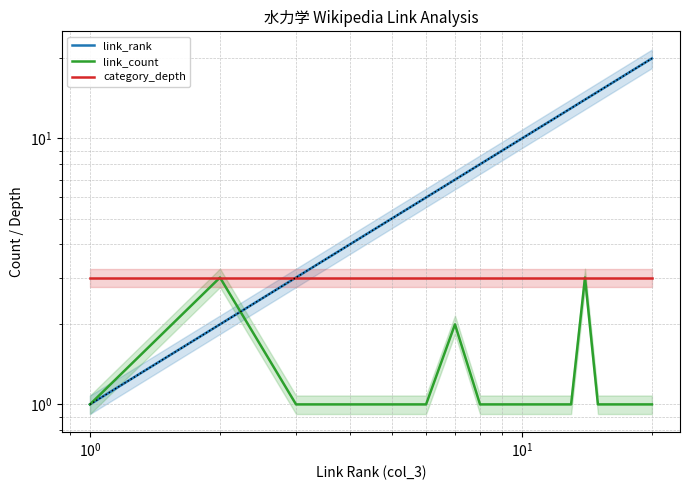

What is the average value of the link_rank series?

10